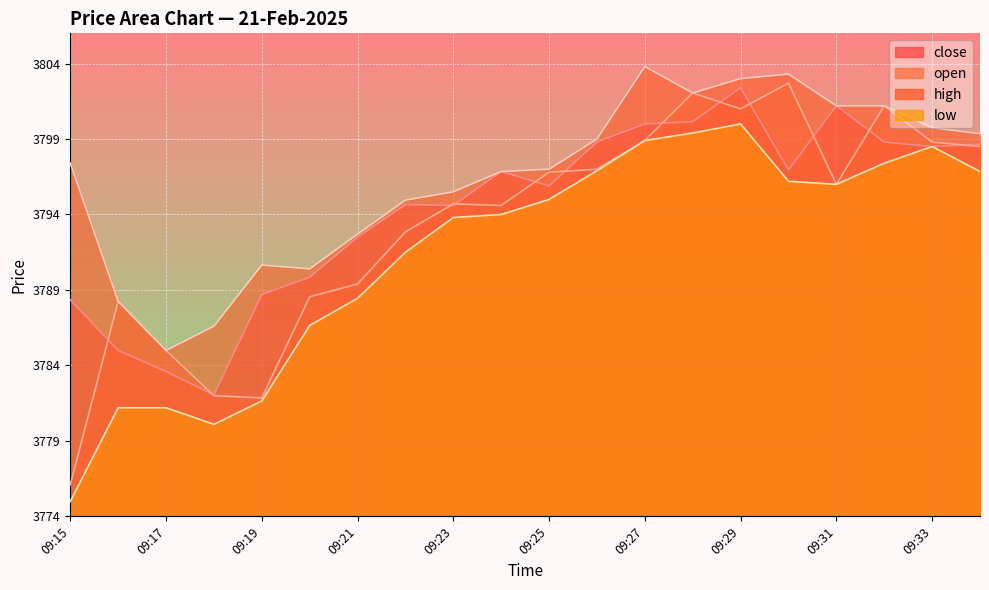

True or false: close has more than 2 interior local peaks.

True